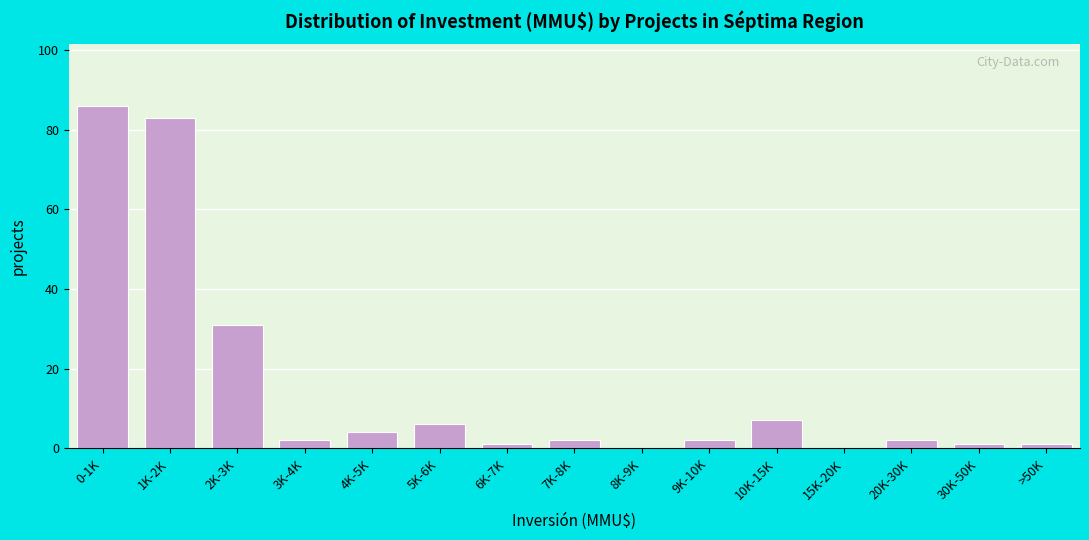

Reading right to left, transcribe all the data shown in this chart.

>50K=1	30K-50K=1	20K-30K=2	15K-20K=0	10K-15K=7	9K-10K=2	8K-9K=0	7K-8K=2	6K-7K=1	5K-6K=6	4K-5K=4	3K-4K=2	2K-3K=31	1K-2K=83	0-1K=86